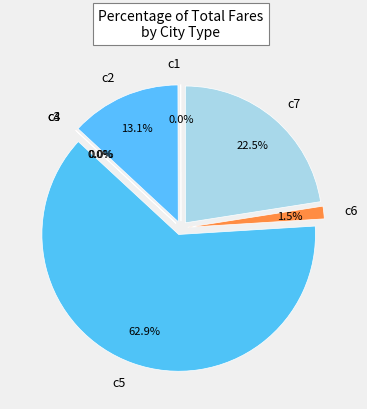

True or false: c7 accounts for 23% of the total.

True